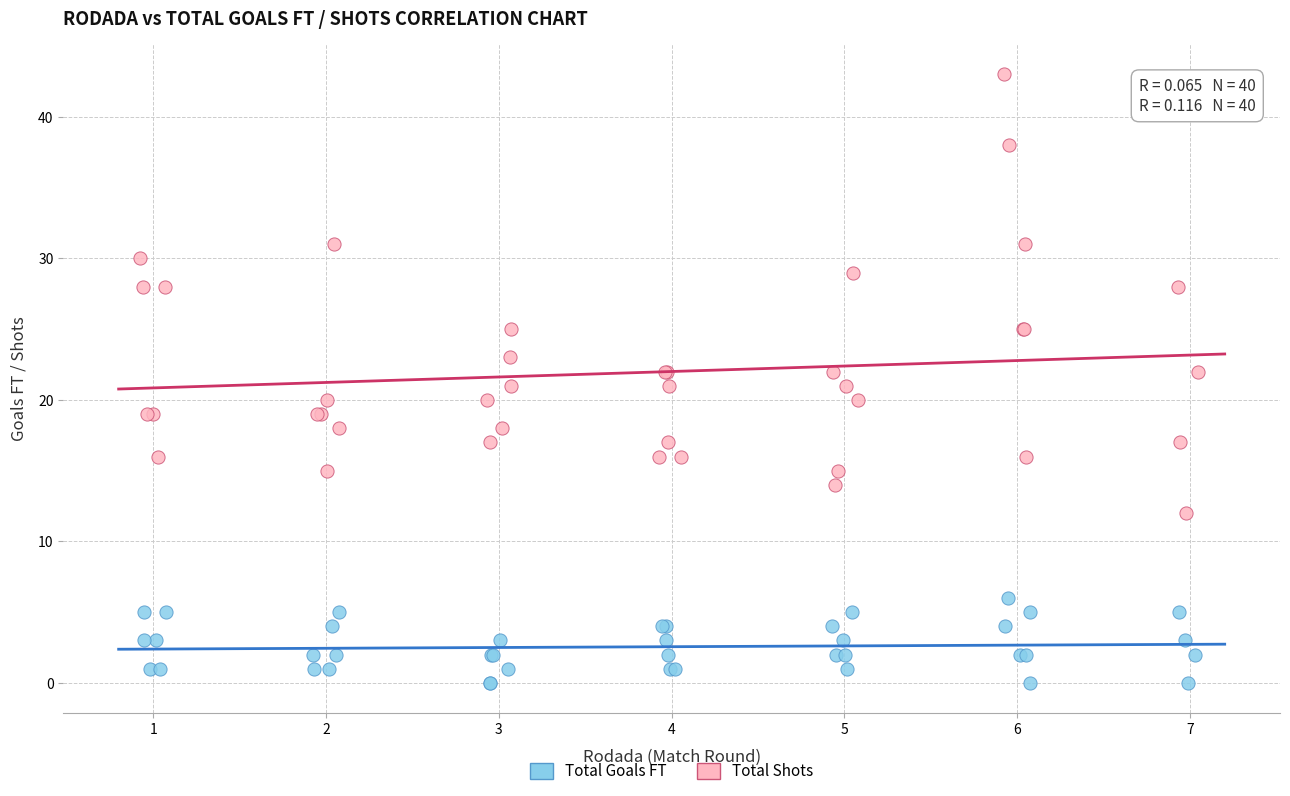

Which series contains the highest Y value?

Total Shots